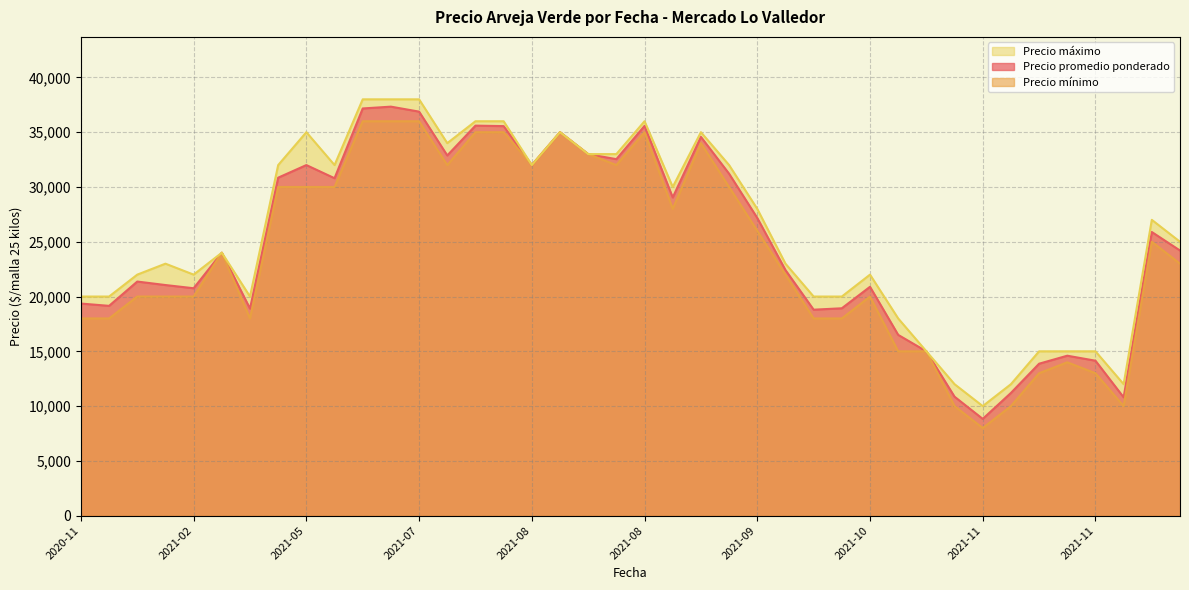

True or false: Precio mínimo and Precio máximo cross at least once.

False